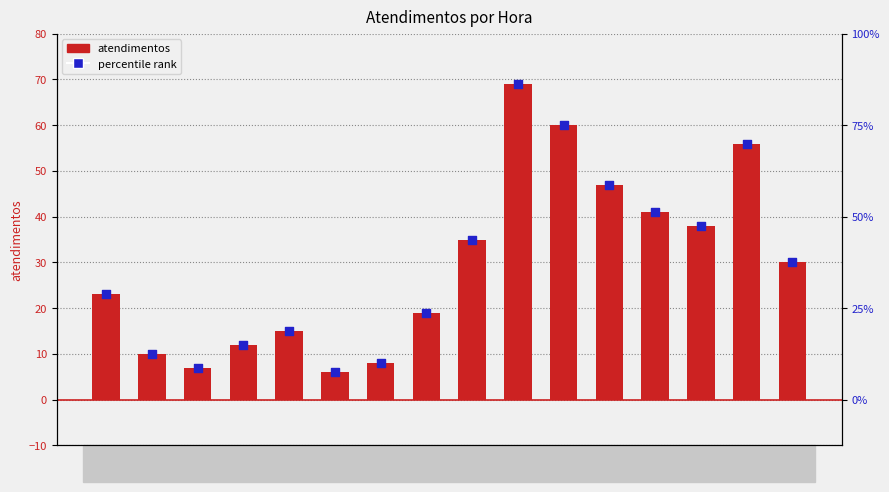

Which series reaches the maximum Y coordinate?

atendimentos